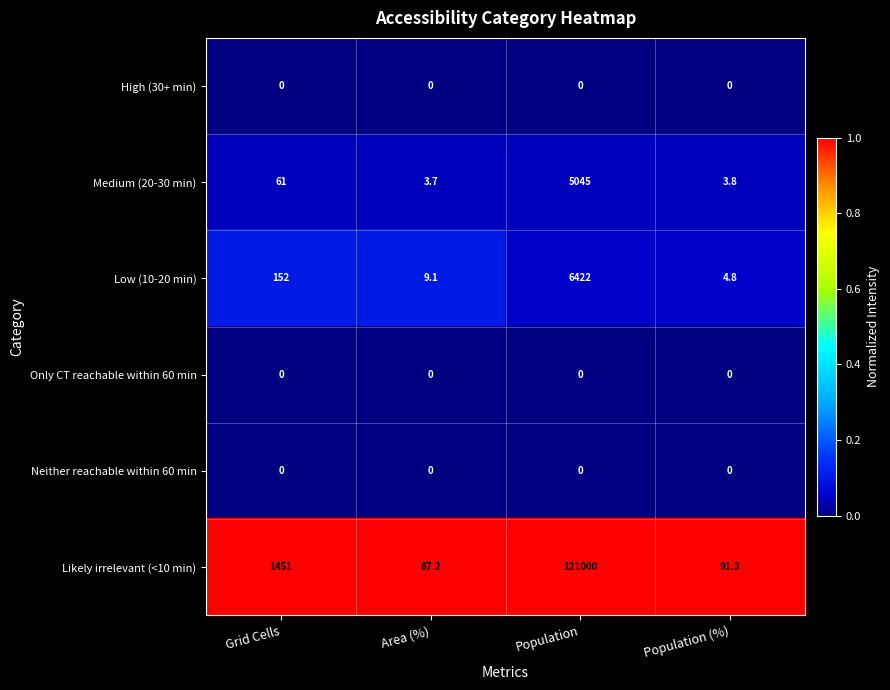

Reading right to left, extract all data points from this chart.

High (30+ min): Population (%)=0.0	Population=0.0	Area (%)=0.0	Grid Cells=0.0
Medium (20-30 min): Population (%)=3.8	Population=5045.0	Area (%)=3.7	Grid Cells=61.0
Low (10-20 min): Population (%)=4.8	Population=6422.0	Area (%)=9.1	Grid Cells=152.0
Only CT reachable within 60 min: Population (%)=0.0	Population=0.0	Area (%)=0.0	Grid Cells=0.0
Neither reachable within 60 min: Population (%)=0.0	Population=0.0	Area (%)=0.0	Grid Cells=0.0
Likely irrelevant (<10 min): Population (%)=91.3	Population=121000.0	Area (%)=87.2	Grid Cells=1451.0